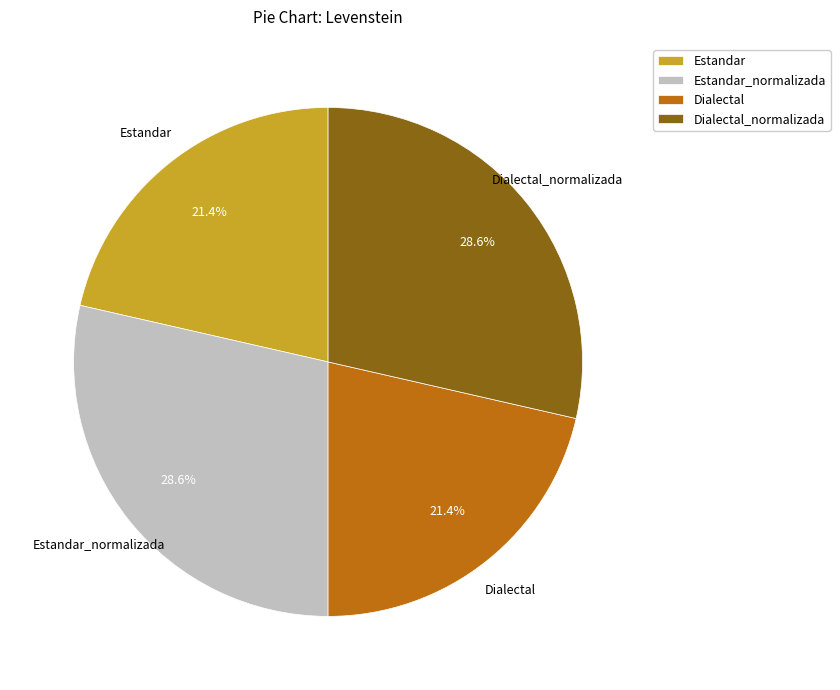

To the nearest percent, what percentage of the pie is Dialectal?

21%